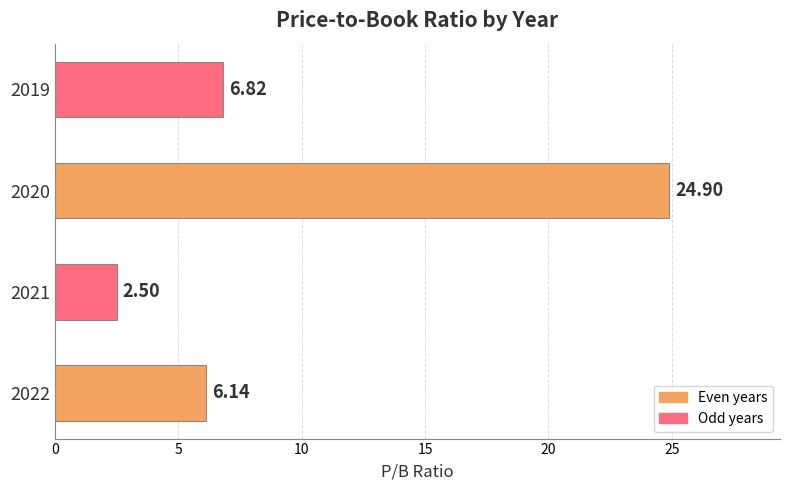

At which label is the value closest to 13?

2019